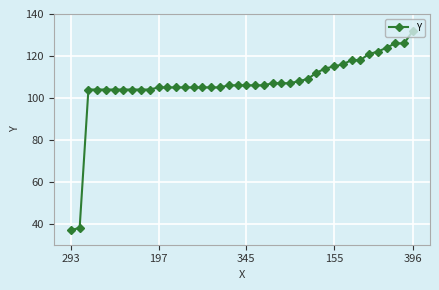

What is the minimum value shown in the chart?

37